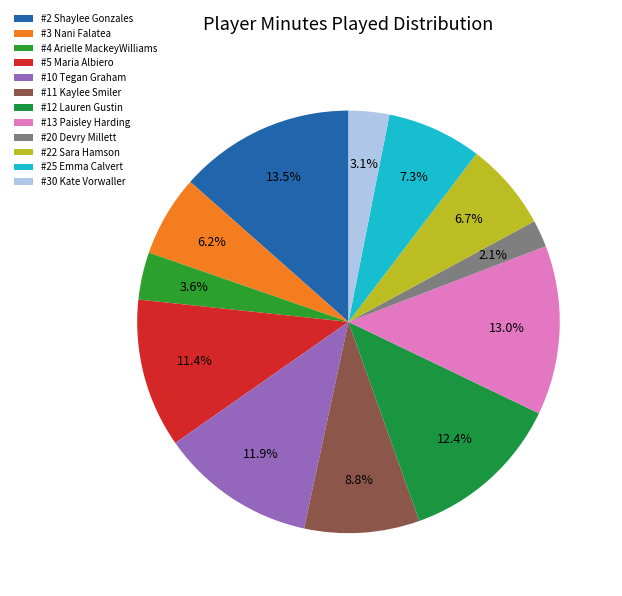

What percentage do #12 Lauren Gustin and #4 Arielle MackeyWilliams together represent?

16.1%